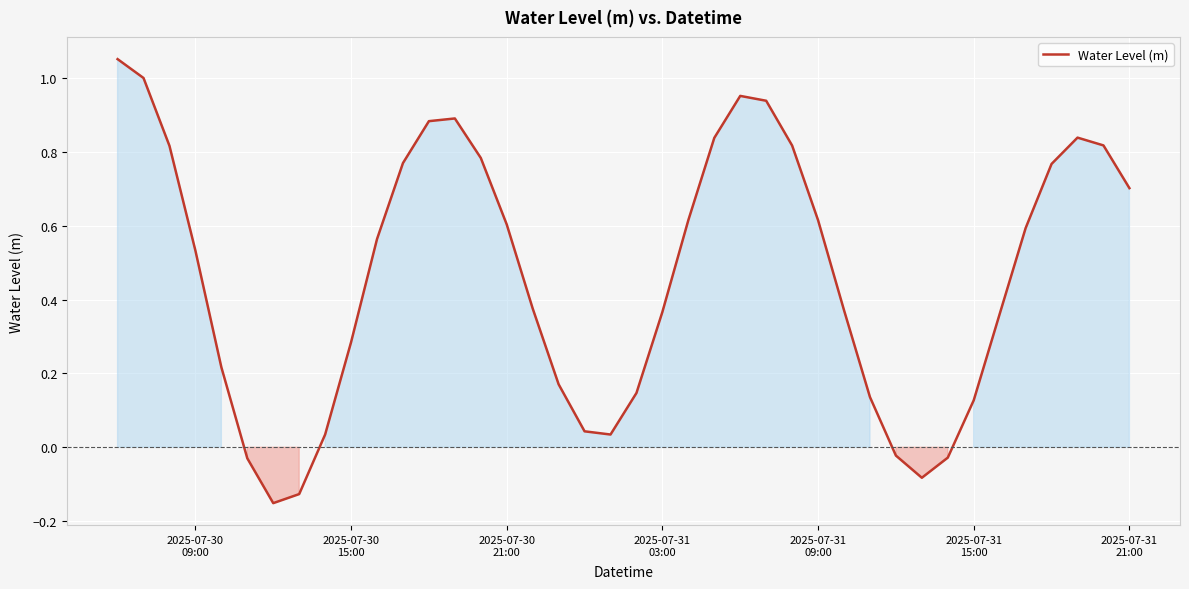

What is the difference between the maximum and minimum values?

1.2